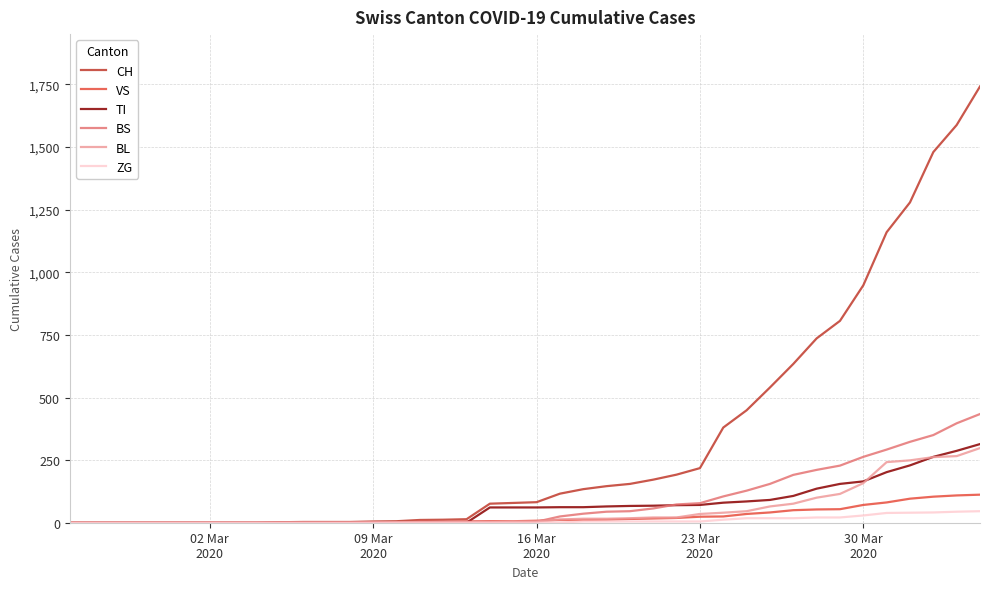

What is the maximum value shown in the chart?

1742